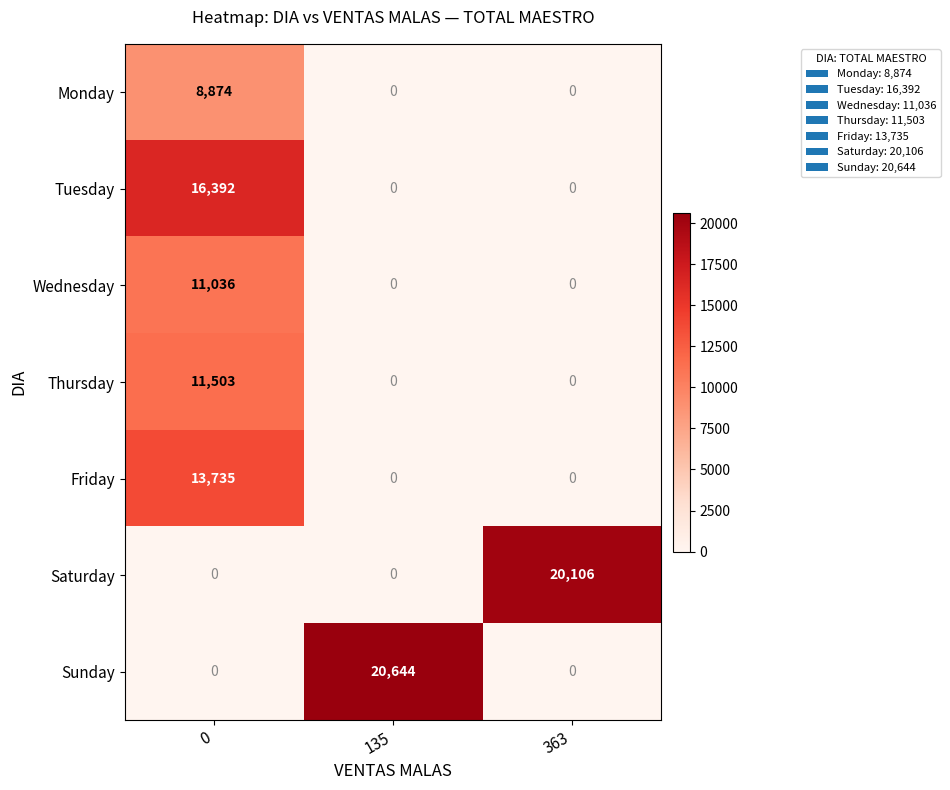

How many values in the Friday series exceed 0?

1